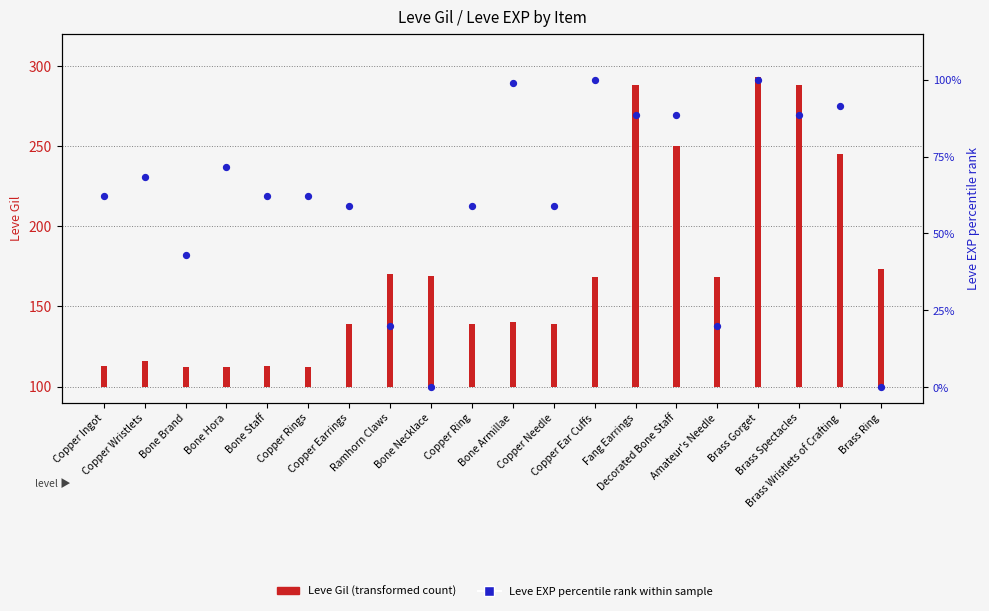

Approximately how many times larger is the value at Copper Ingot compared to Brass Spectacles?

0.7